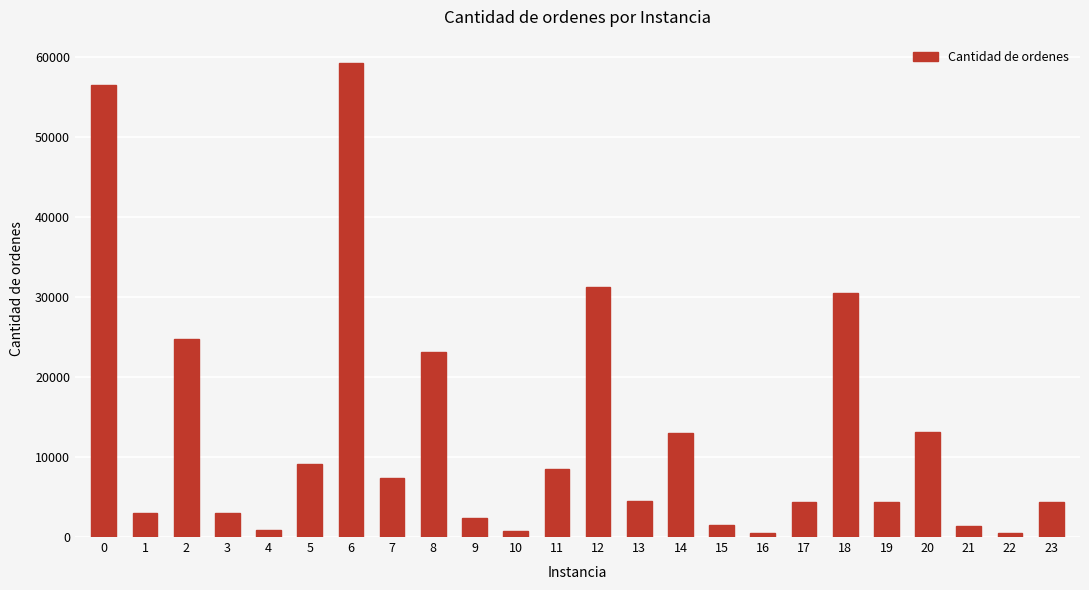

What is the value of the 23rd bar from the left?

539